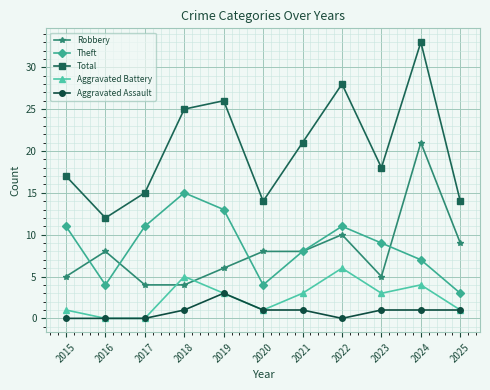

What is the approximate value of Aggravated Battery at 2018?

5